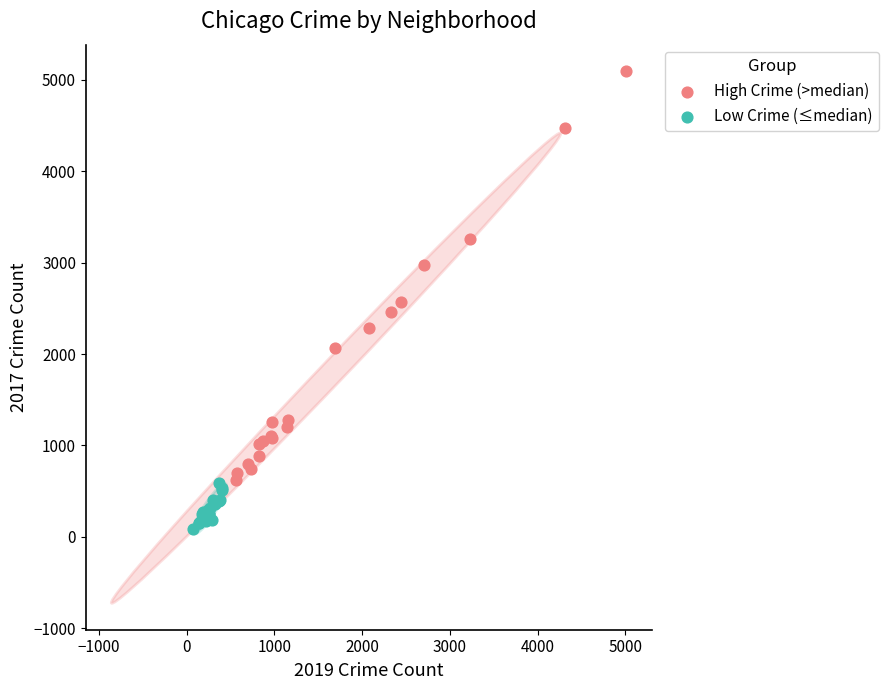

Which series contains the highest Y value?

High Crime (>median)